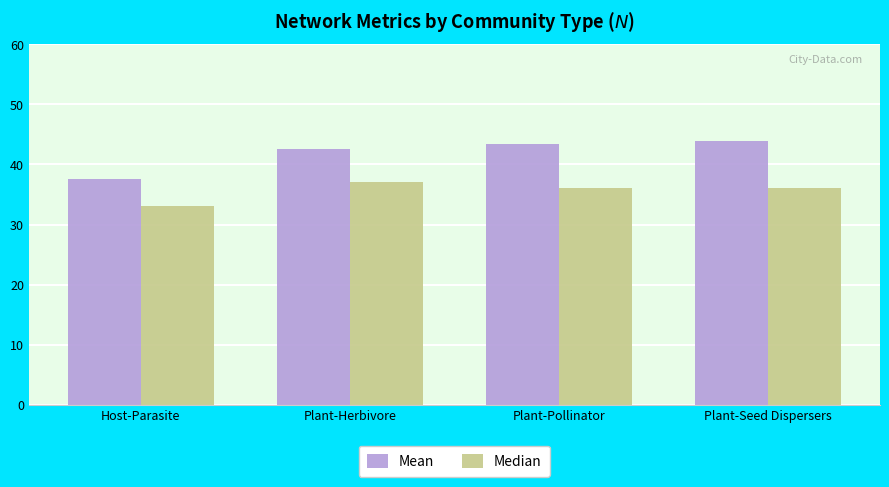

Count the Median values in the range 36 to 37.

3